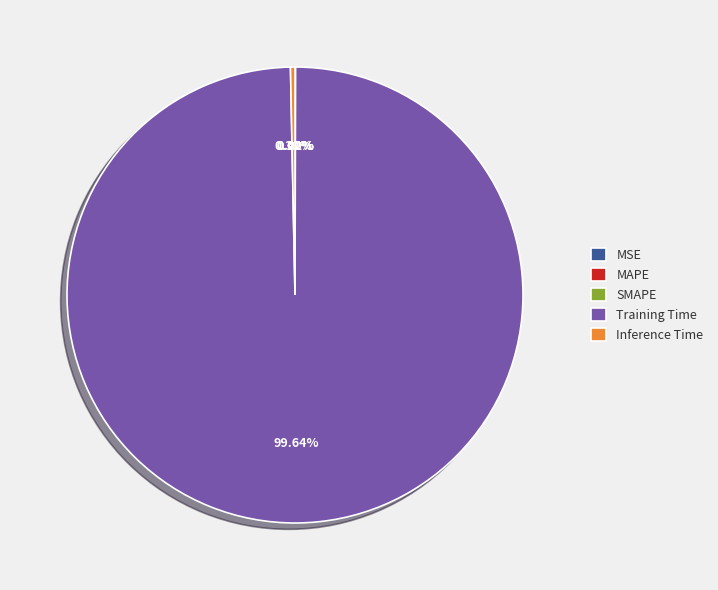

Which slice is the largest?

Training Time